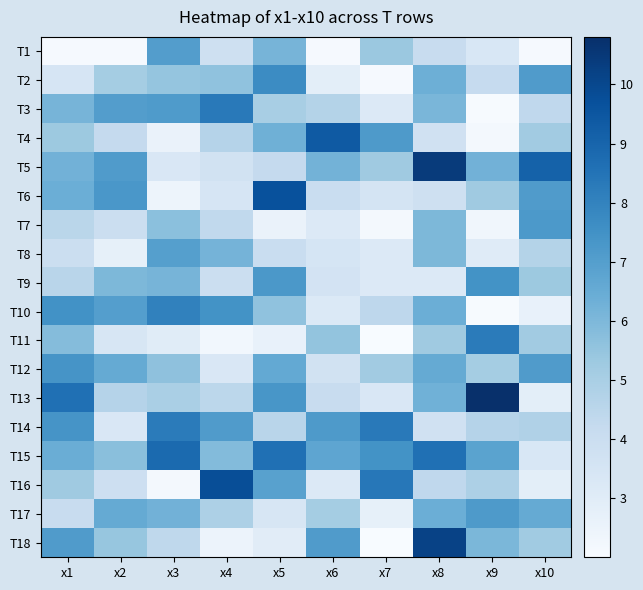

Which series has the widest spread of values?

T18